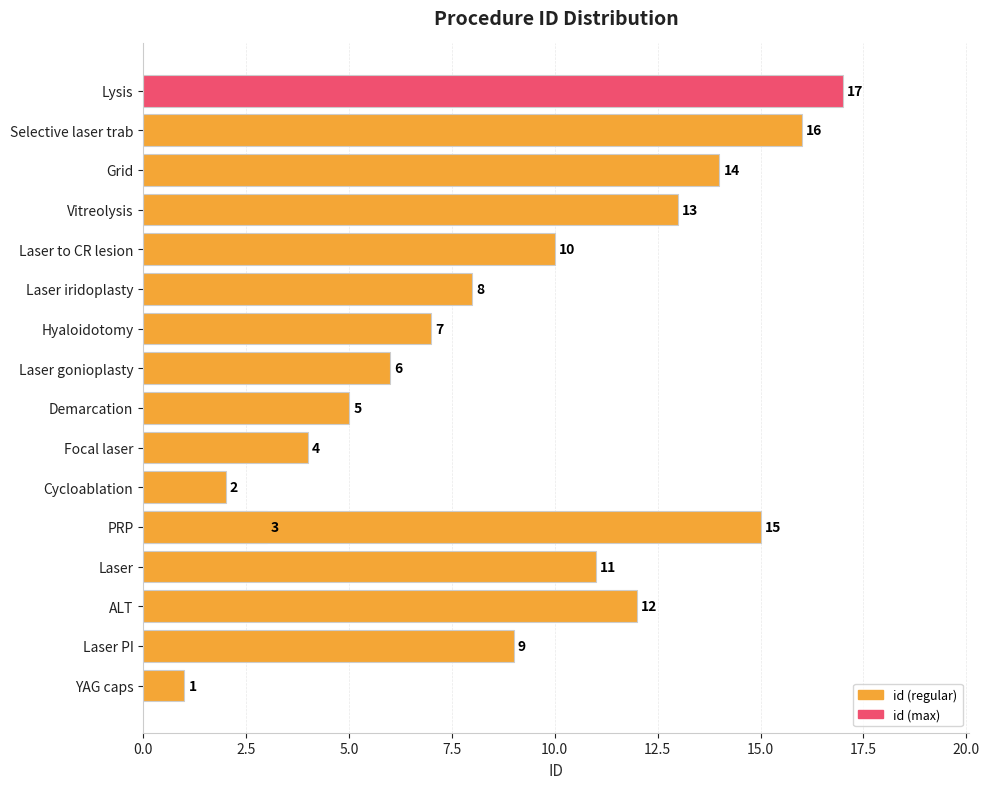

The chart shows a value of 15 at 12.5. True or false?

True